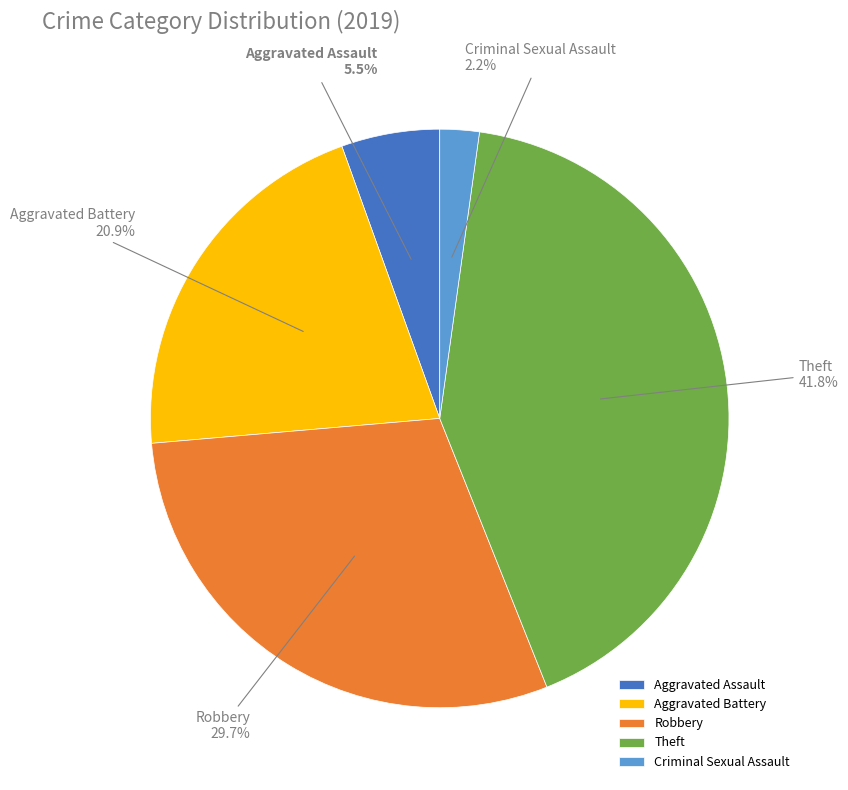

How many slices are in this pie chart?

5